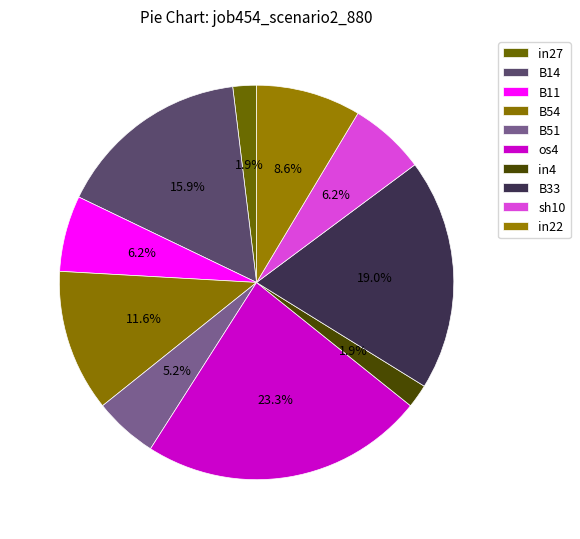

Is B14 the majority of the pie?

No